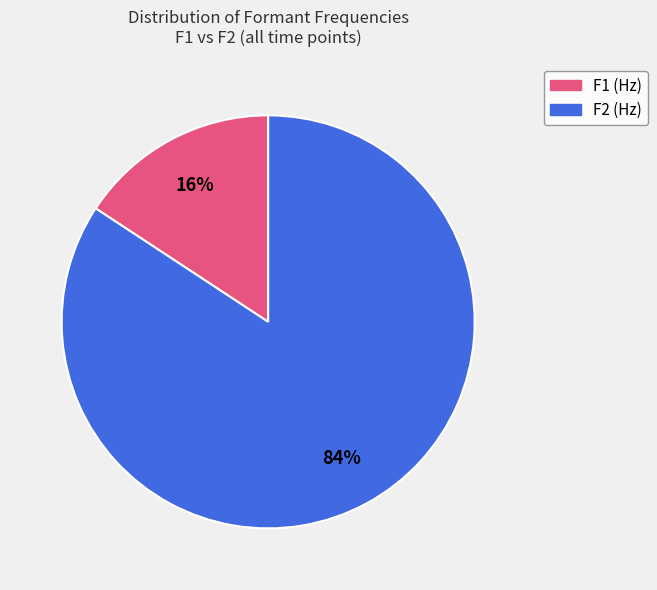

Does any single category account for the majority?

Yes